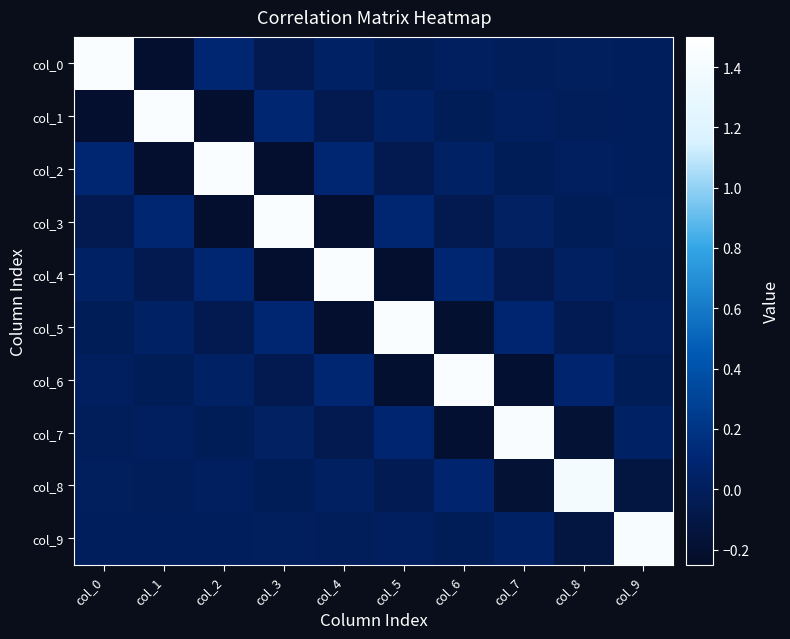

What is the greatest value displayed?

1.5